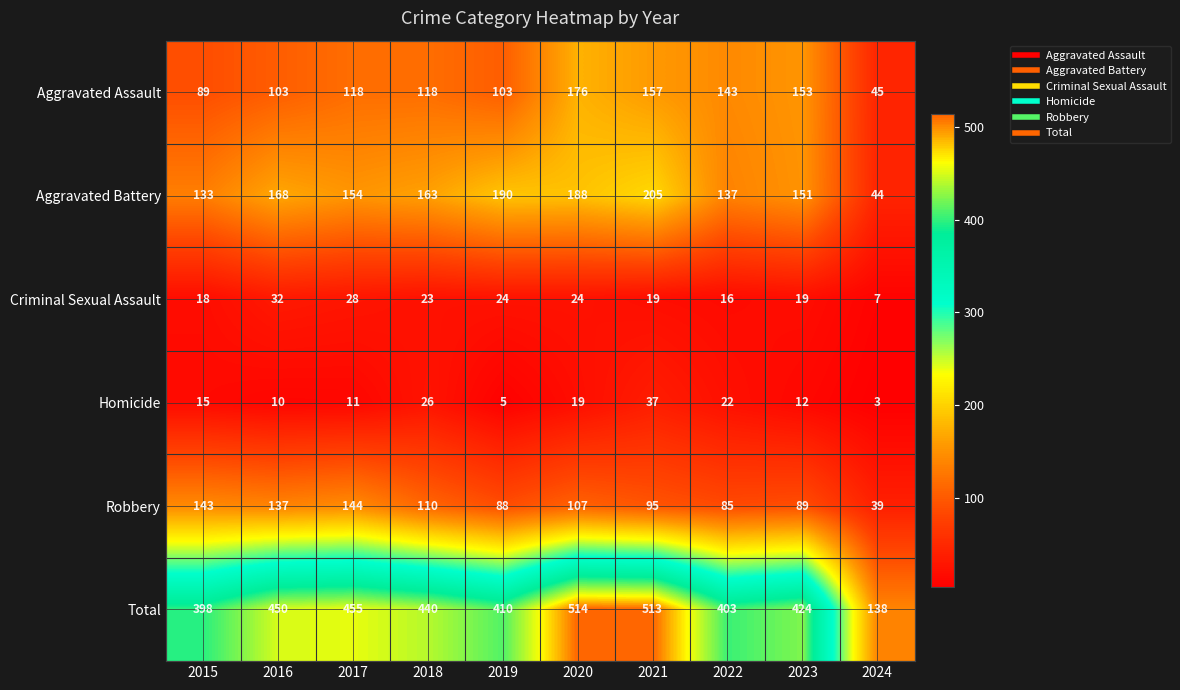

At which category does the chart reach its peak across all series?

2020